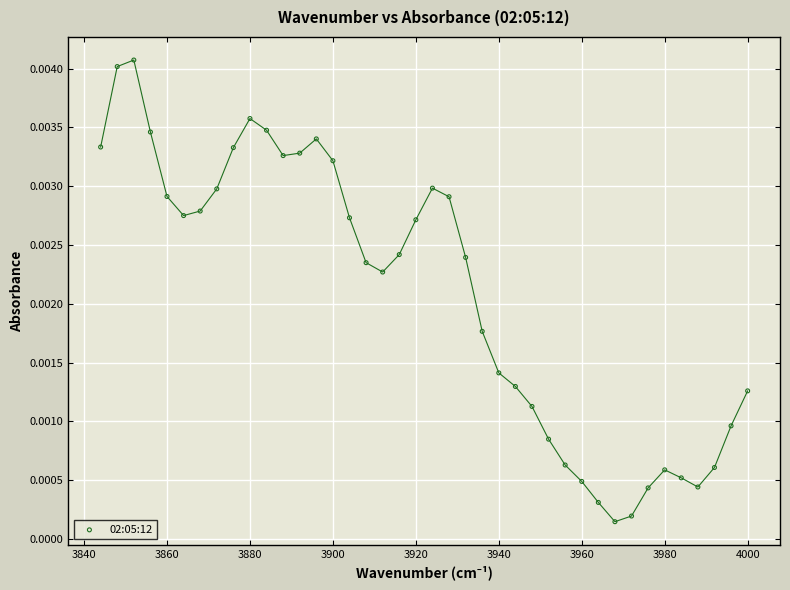

What is the range of X values (max minus min)?

156.0